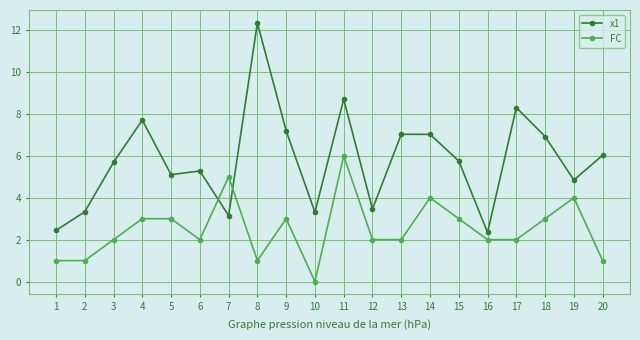

Reading left to right, transcribe all the data shown in this chart.

x1: 1=2.4	2=3.3	3=5.7	4=7.7	5=5.1	6=5.3	7=3.1	8=12.3	9=7.2	10=3.3	11=8.7	12=3.5	13=7.0	14=7.0	15=5.8	16=2.3	17=8.3	18=6.9	19=4.8	20=6.0
FC: 1=1.0	2=1.0	3=2.0	4=3.0	5=3.0	6=2.0	7=5.0	8=1.0	9=3.0	10=0.0	11=6.0	12=2.0	13=2.0	14=4.0	15=3.0	16=2.0	17=2.0	18=3.0	19=4.0	20=1.0